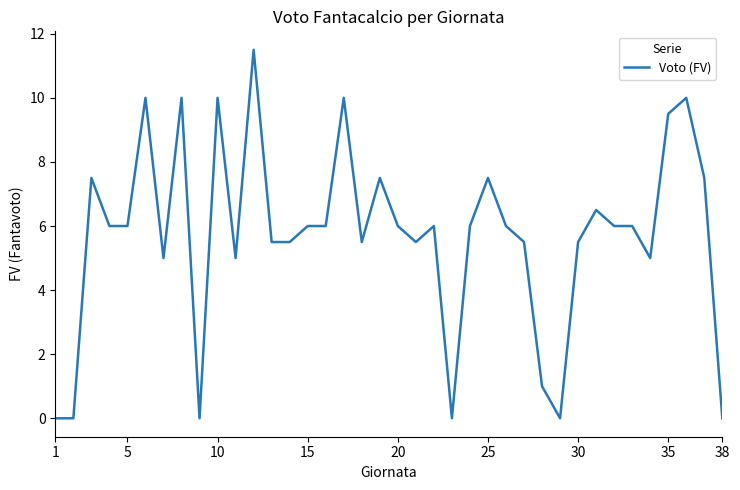

How many lines are shown in the chart?

1